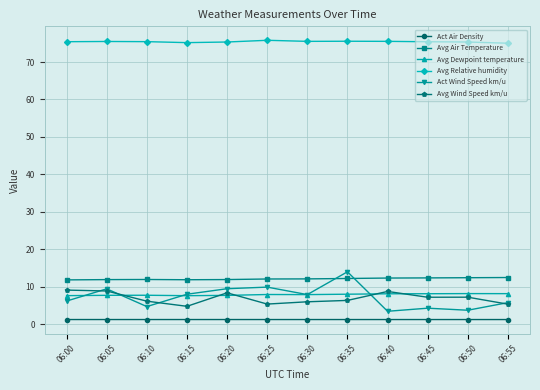

What is the maximum value shown in the chart?

75.8